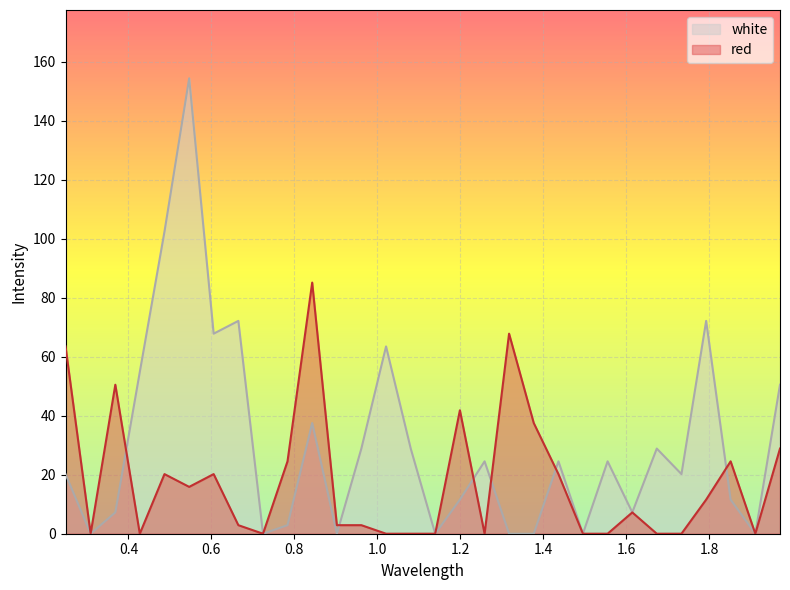

What is the total value across all series at 1.0805?

28.9